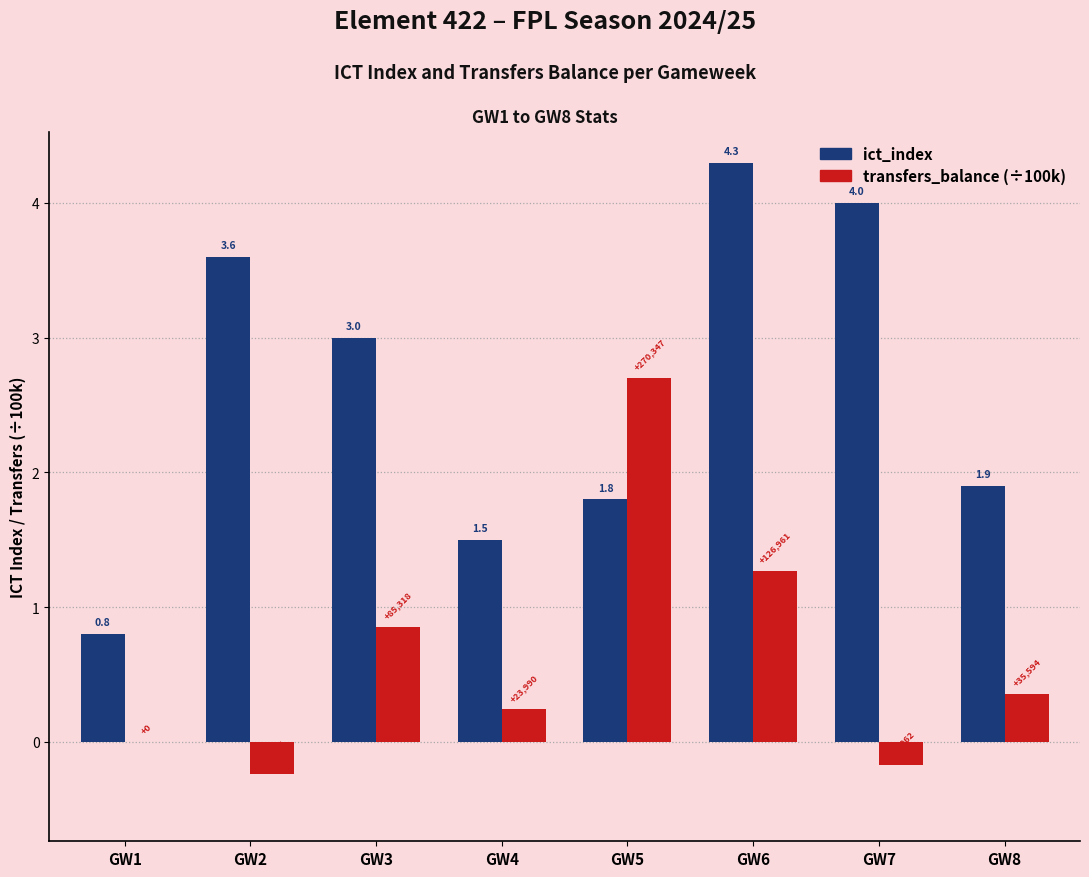

Between GW2 and GW7, which series saw the biggest shift?

ict_index